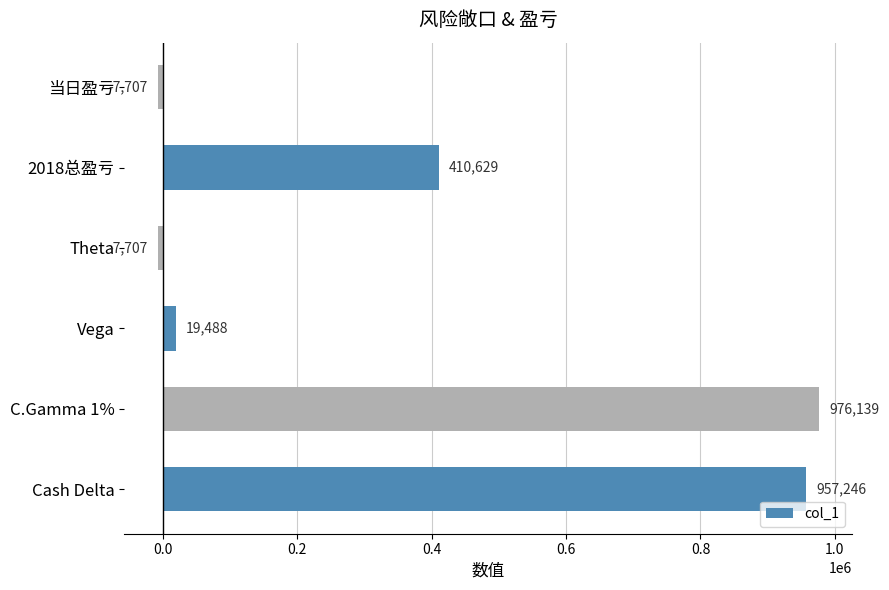

What is the sum of all values?

2348088